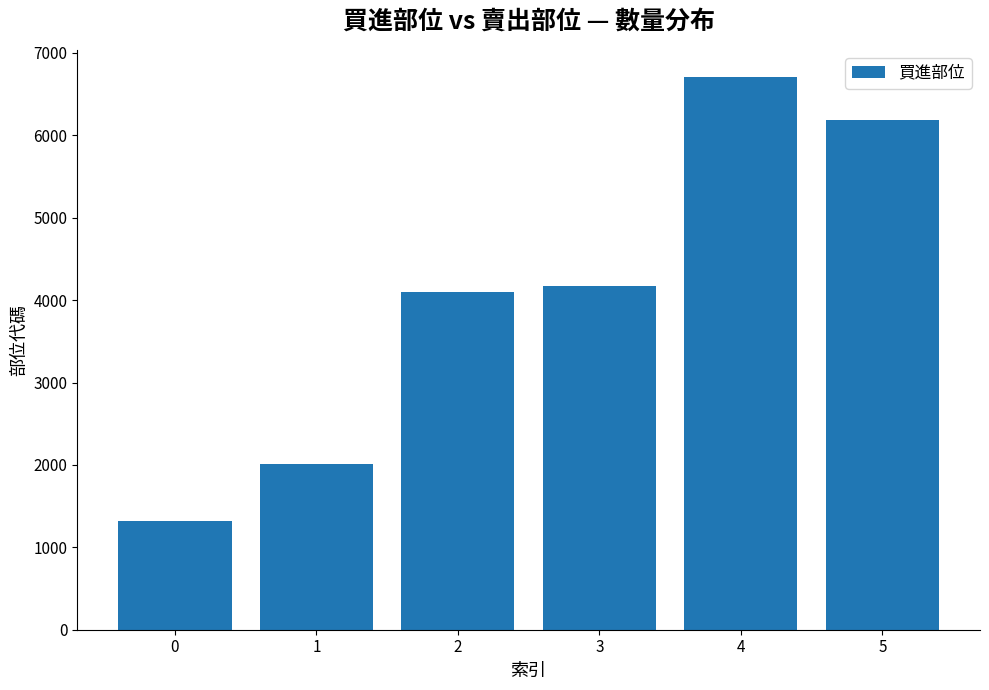

What is the average value?

4081